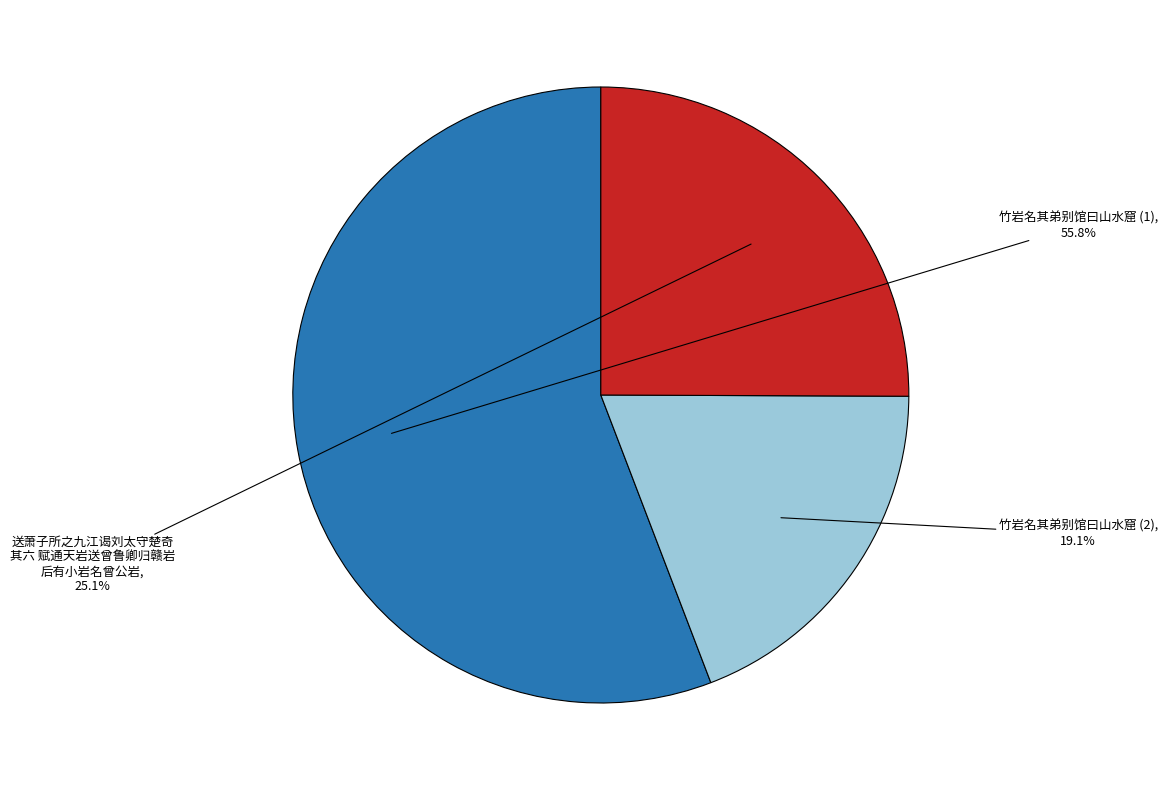

Does any single category account for the majority?

Yes